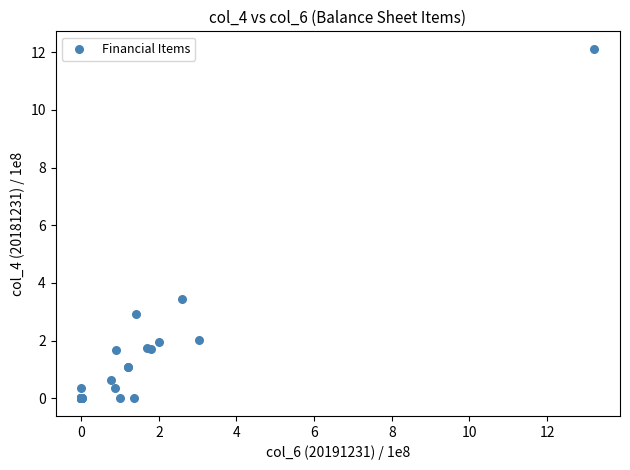

What Y value in the scatter plot is closest to 6?

3.5